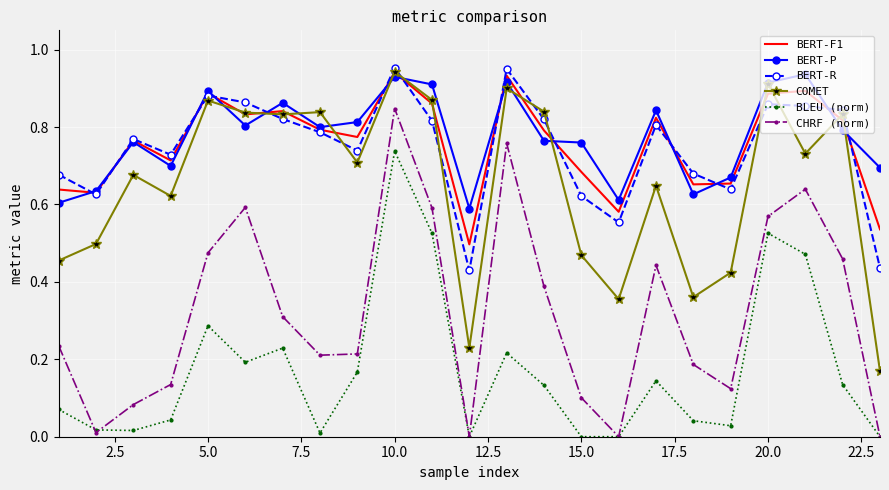

True or false: BERT-R and BLEU (norm) intersect in this chart.

False